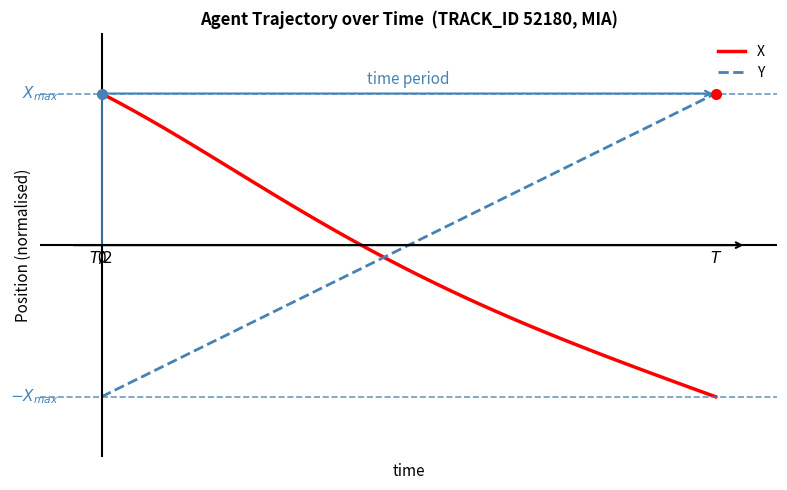

What is the average value of the X series?

-0.1